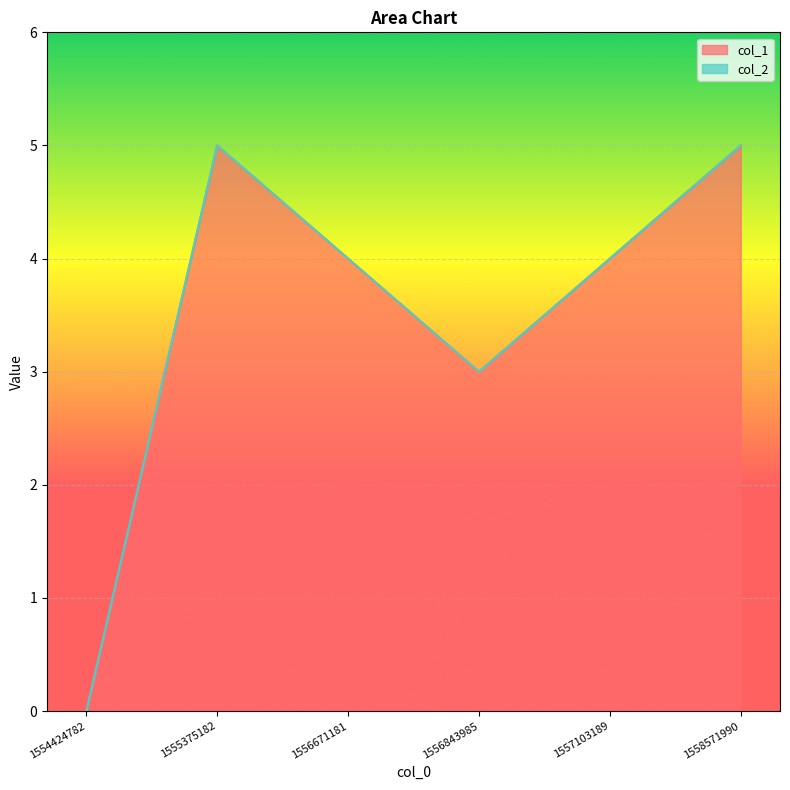

What is the difference between the values at 1557103189 and 1555375182?

1